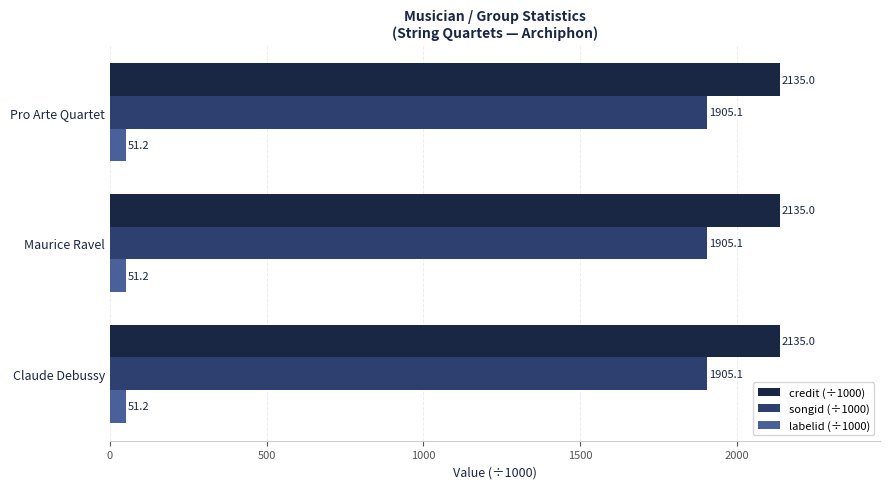

Count the number of data series in this chart.

3